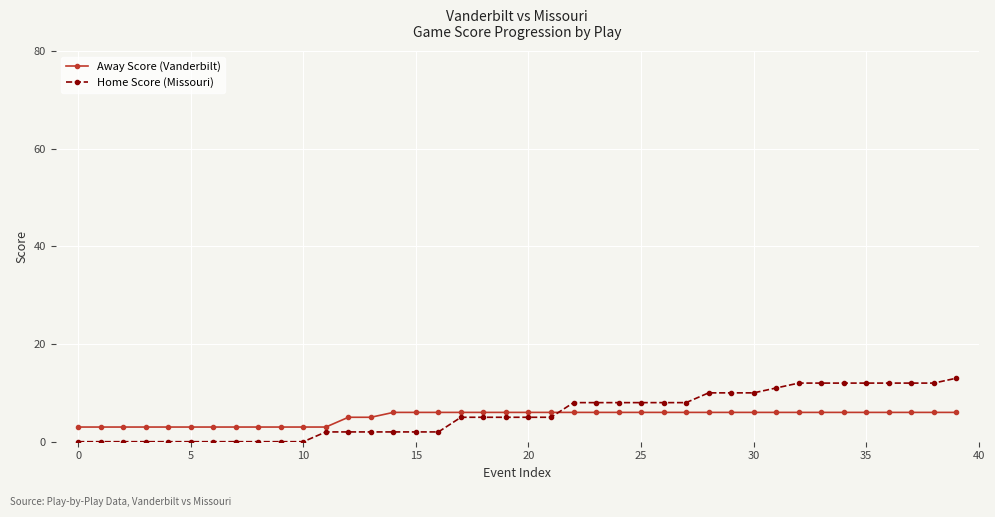

Does the chart have visible grid lines?

Yes